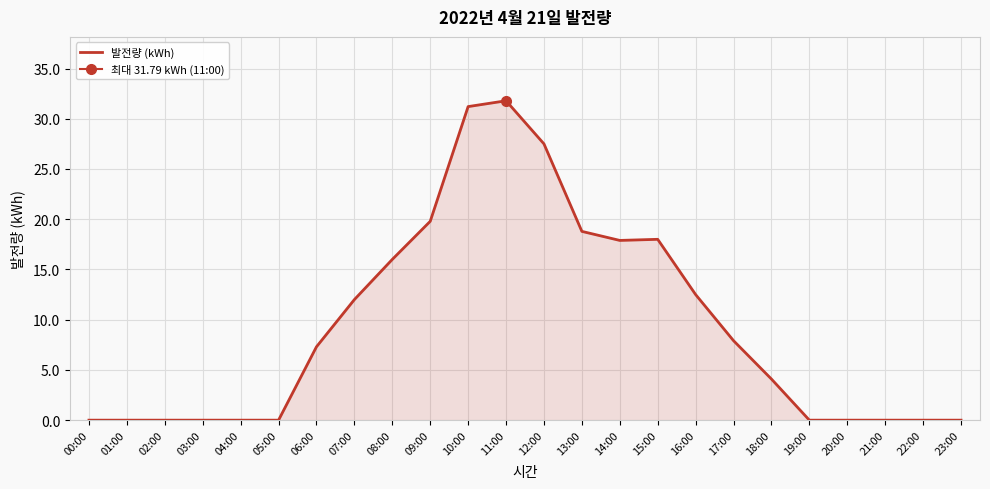

Which has a higher value, 02:00 or 22:00?

02:00